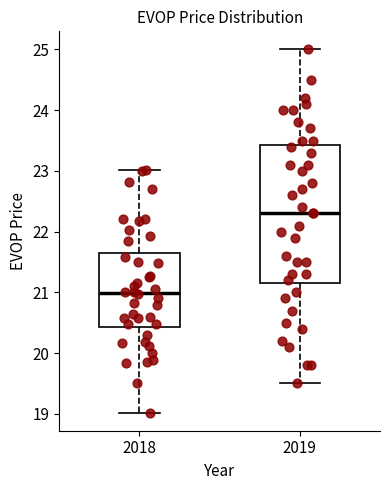

Which box is the tallest, from its lower edge to its upper edge?

2019